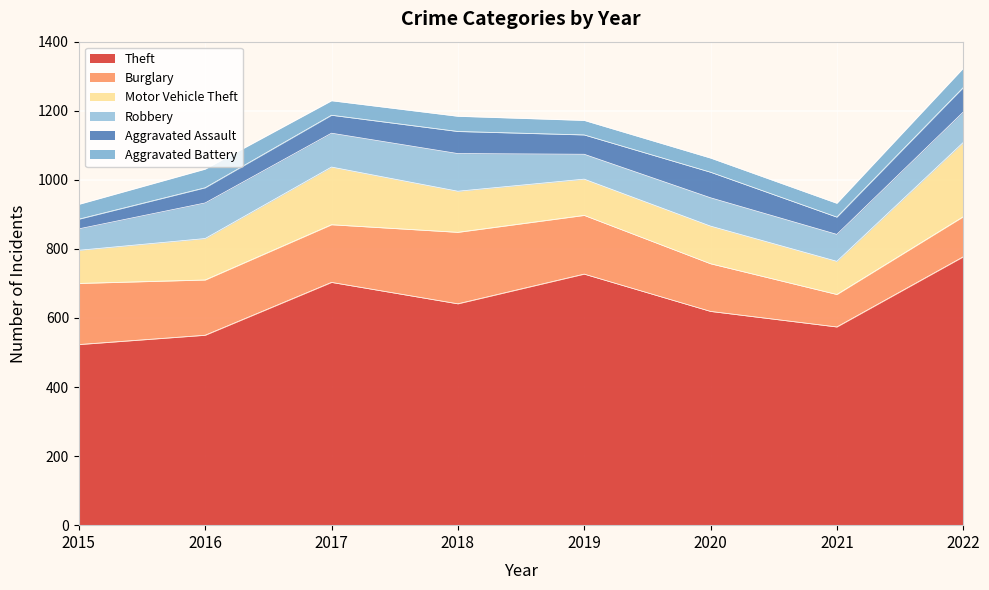

Which series has the largest range (max minus min)?

Theft